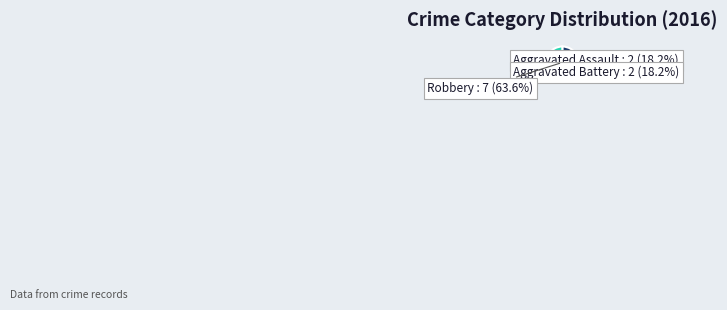

The Aggravated Battery slice represents 18% of the pie. True or false?

True